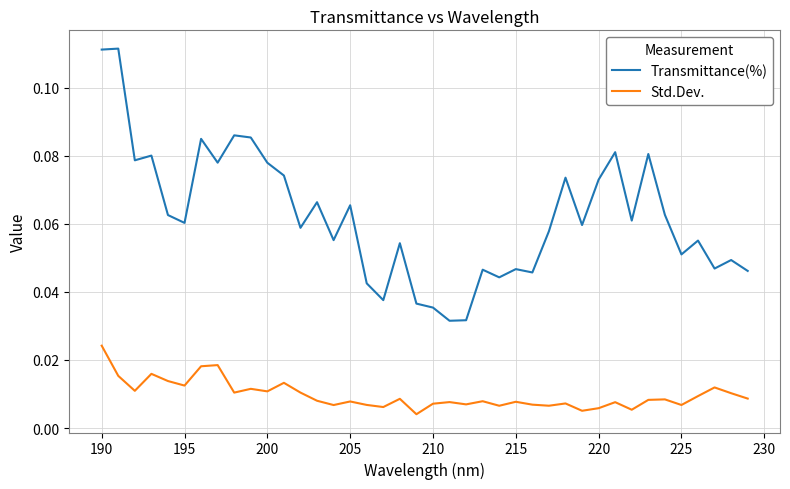

Which series has the largest total across all categories?

Transmittance(%)